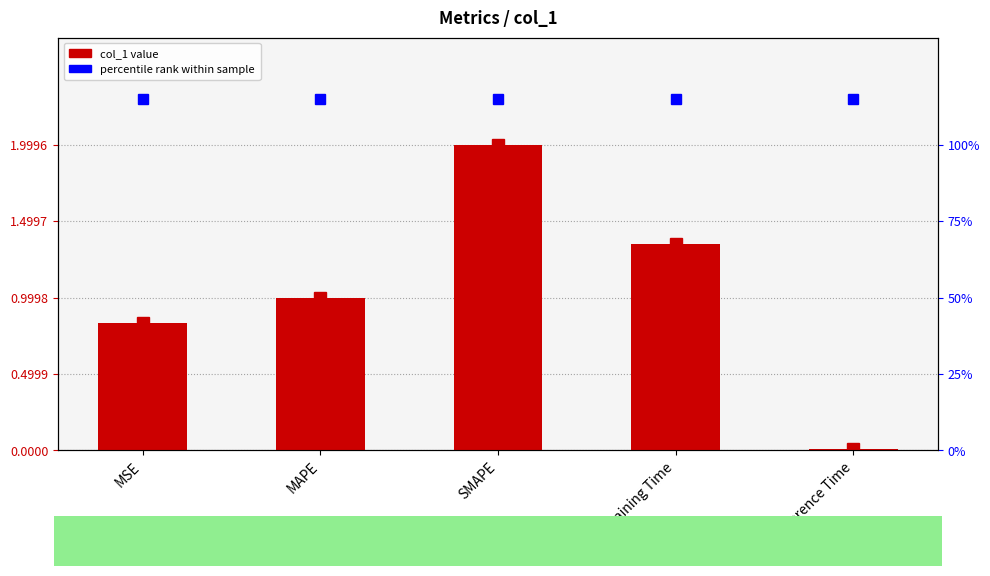

What is the change in value from MAPE to SMAPE?

+1.0